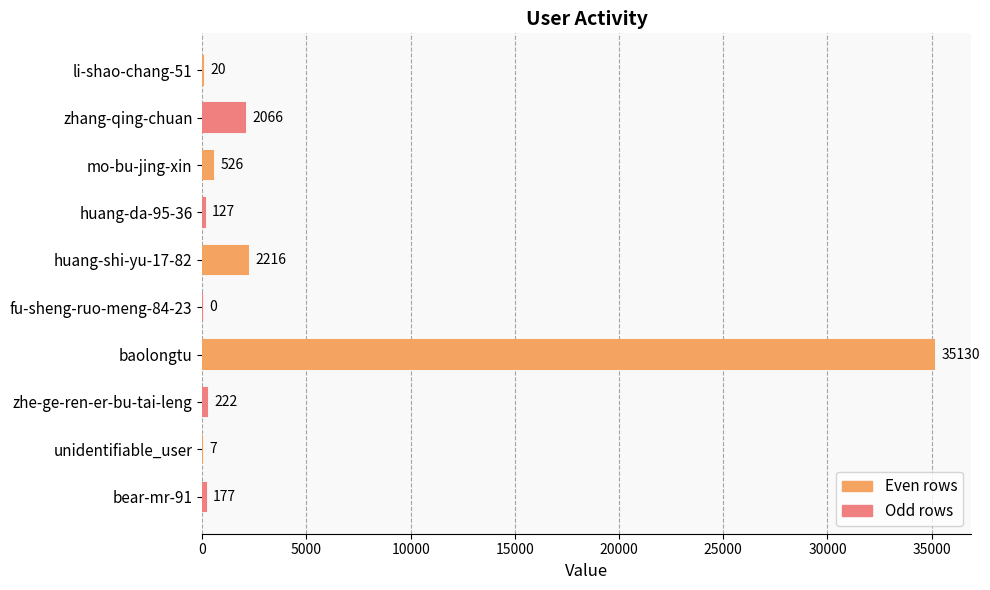

What is the sum of the values at zhe-ge-ren-er-bu-tai-leng and mo-bu-jing-xin?

748